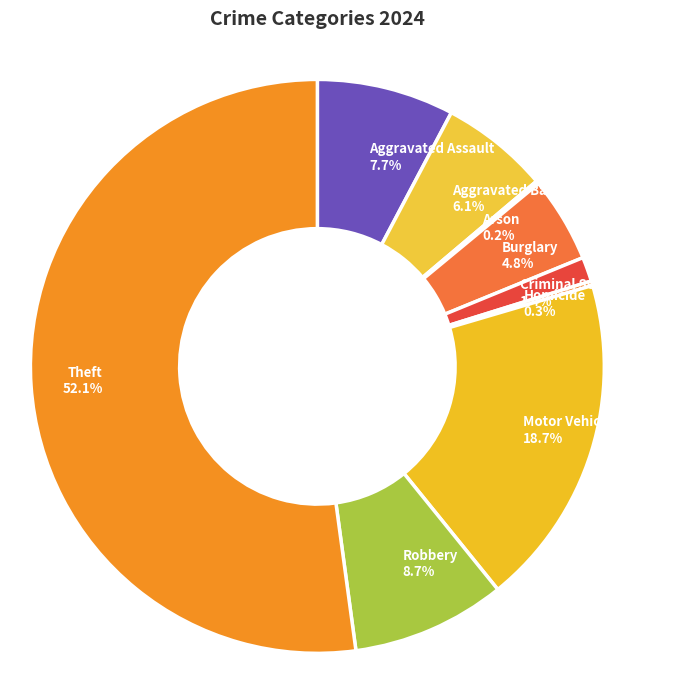

Does Theft represent more than half of the total?

Yes